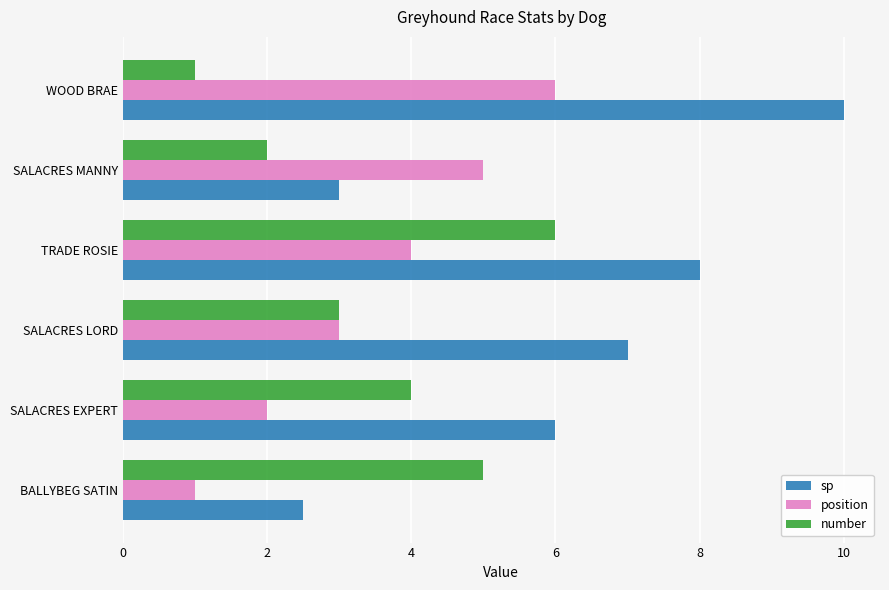

What is the minimum value shown in the chart?

1.0